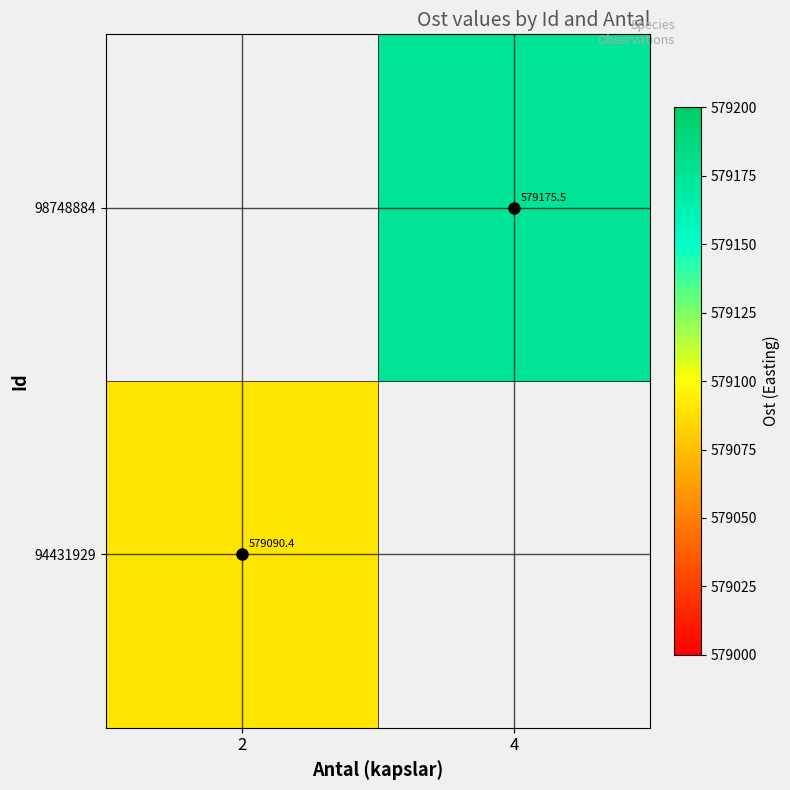

What is the highest value of the 94431929 series?

579090.4